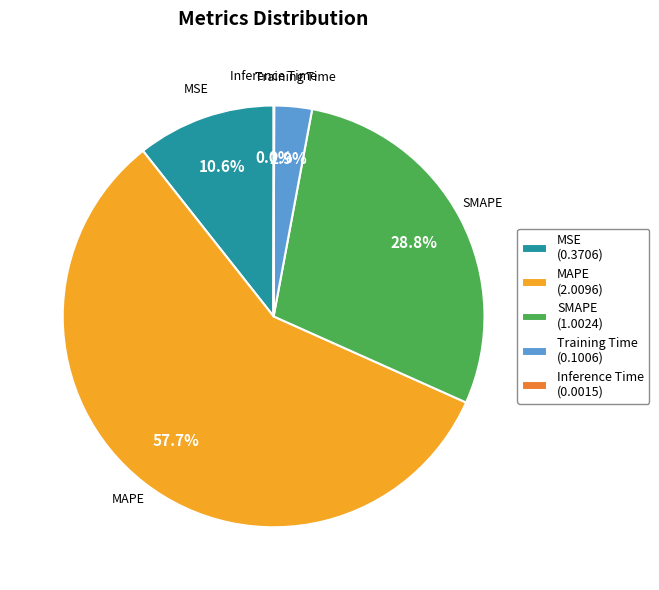

What percentage is NOT represented by MSE?

89.4%